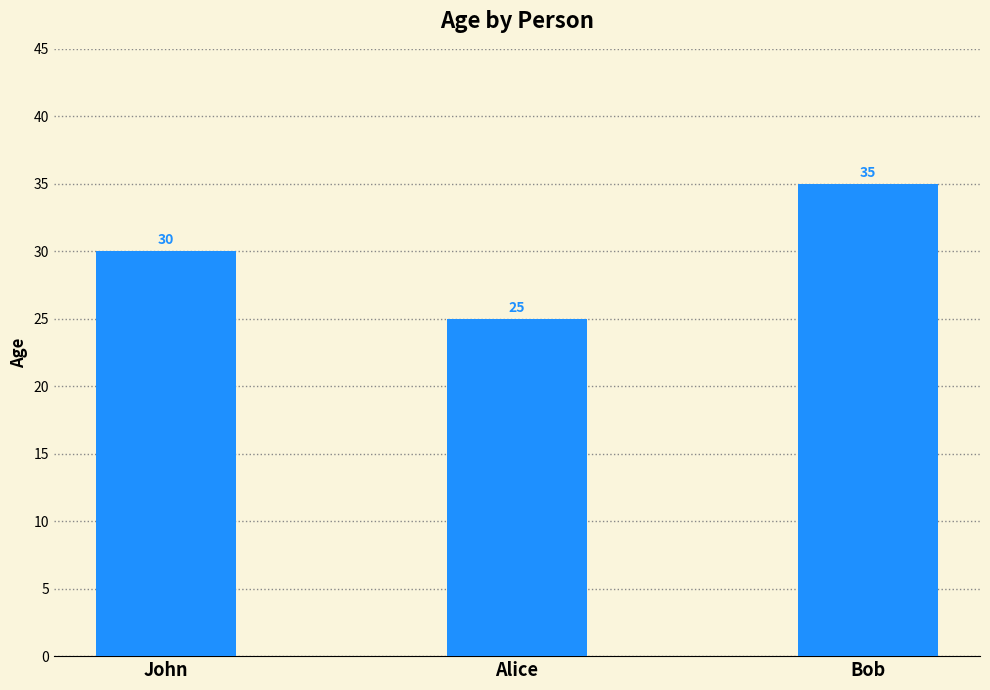

What position from the left is John?

1